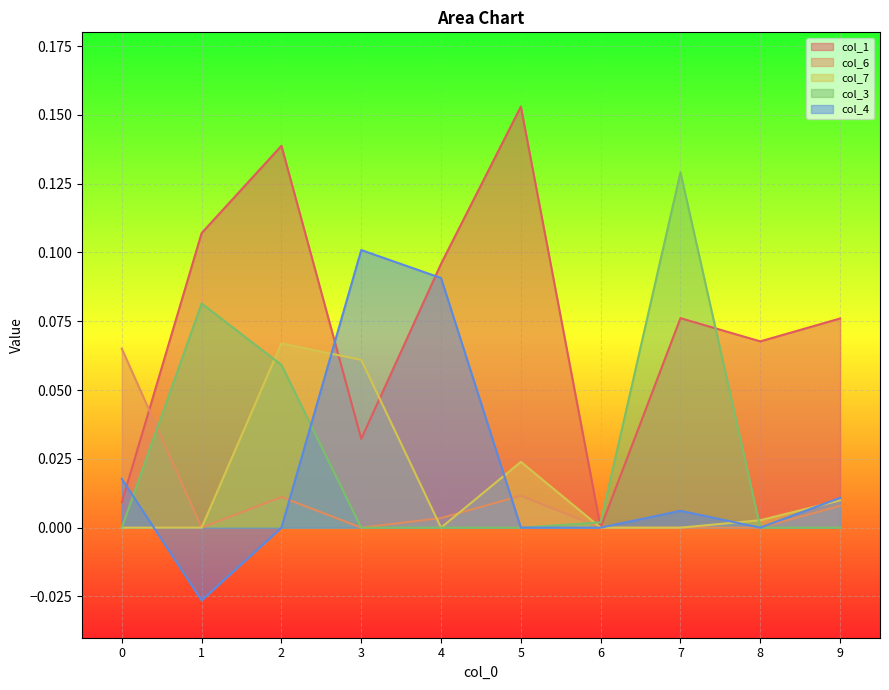

How many data points does each series have?

10